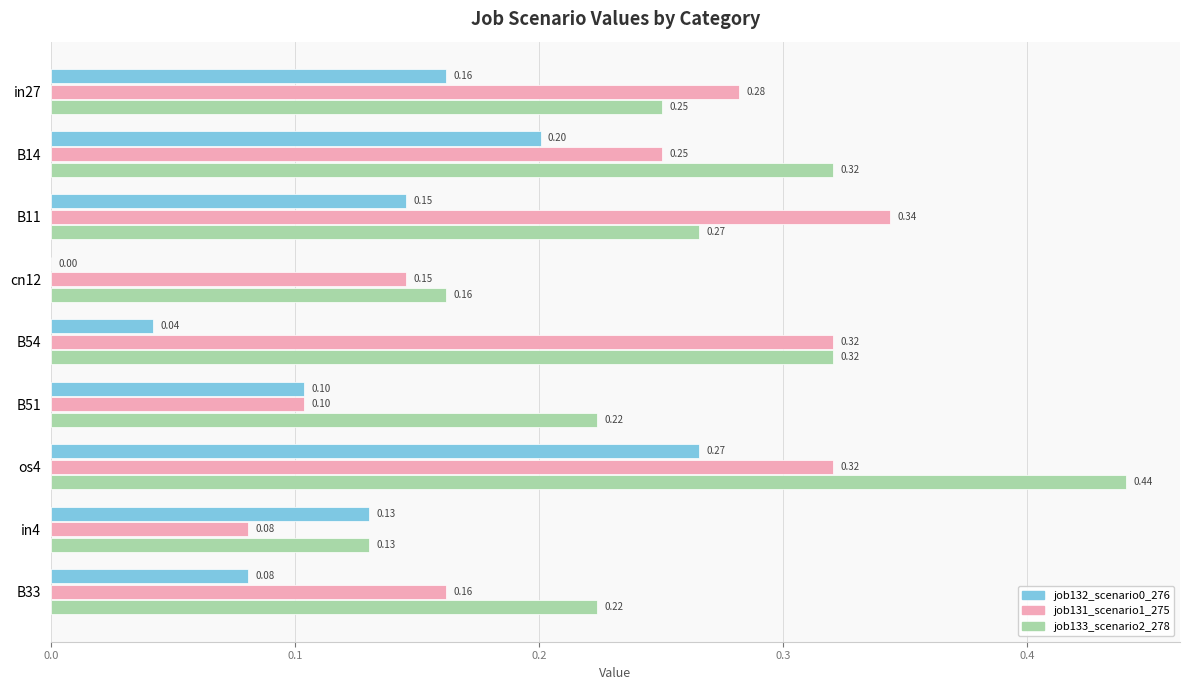

What is the sum of all job131_scenario1_275 values?

2.0